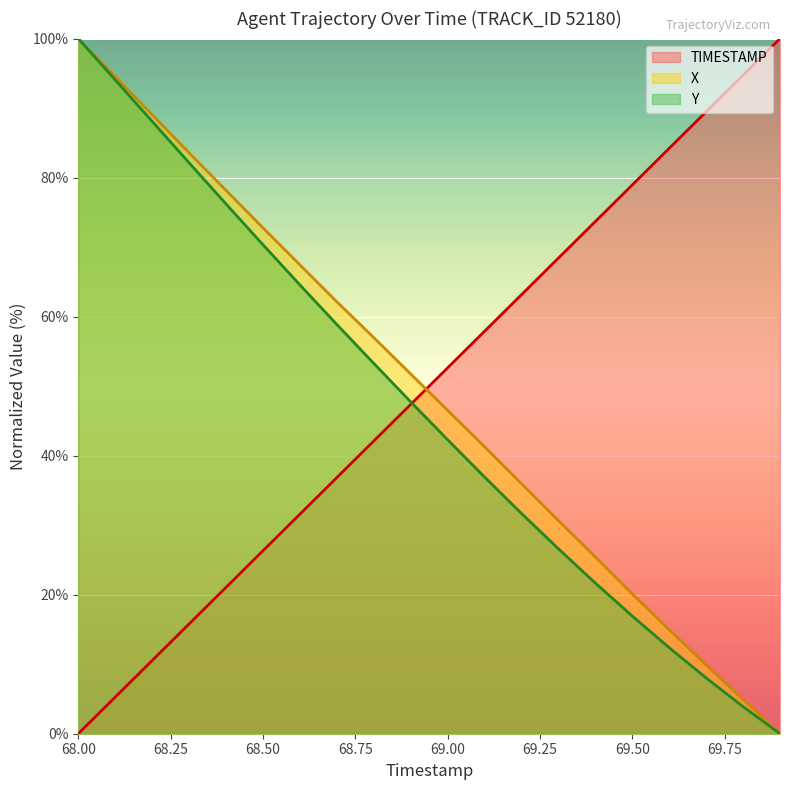

Reading right to left, extract all data points from this chart.

TIMESTAMP: 100.0	94.7	89.5	84.2	78.9	73.7	68.4	63.2	57.9	52.6	47.4	42.1	36.8	31.6	26.3	21.1	15.8	10.5	5.3	0.0
X: 0.0	4.9	9.9	15.0	20.1	25.4	30.7	36.0	41.3	46.5	51.8	57.0	62.1	67.5	72.8	78.2	83.6	89.0	94.5	100.0
Y: 0.0	3.9	8.0	12.4	16.9	21.7	26.6	31.7	36.9	42.3	47.7	53.3	58.9	64.6	70.4	76.2	82.1	88.1	94.1	100.0